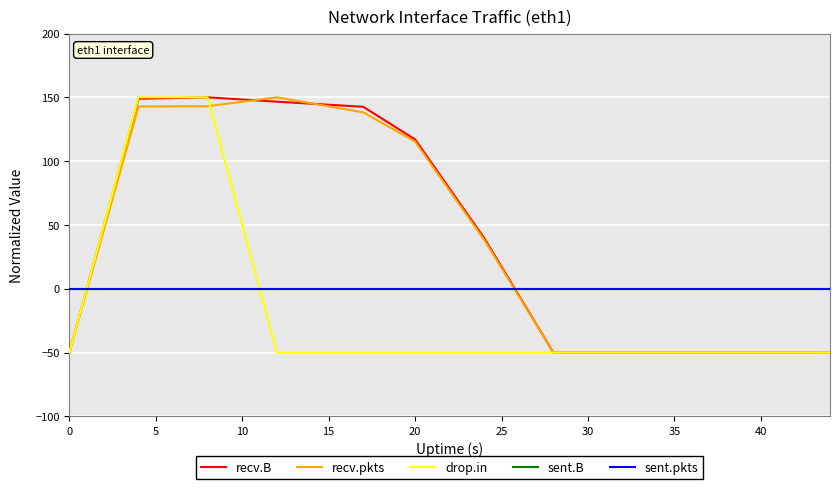

Does the chart have visible grid lines?

Yes